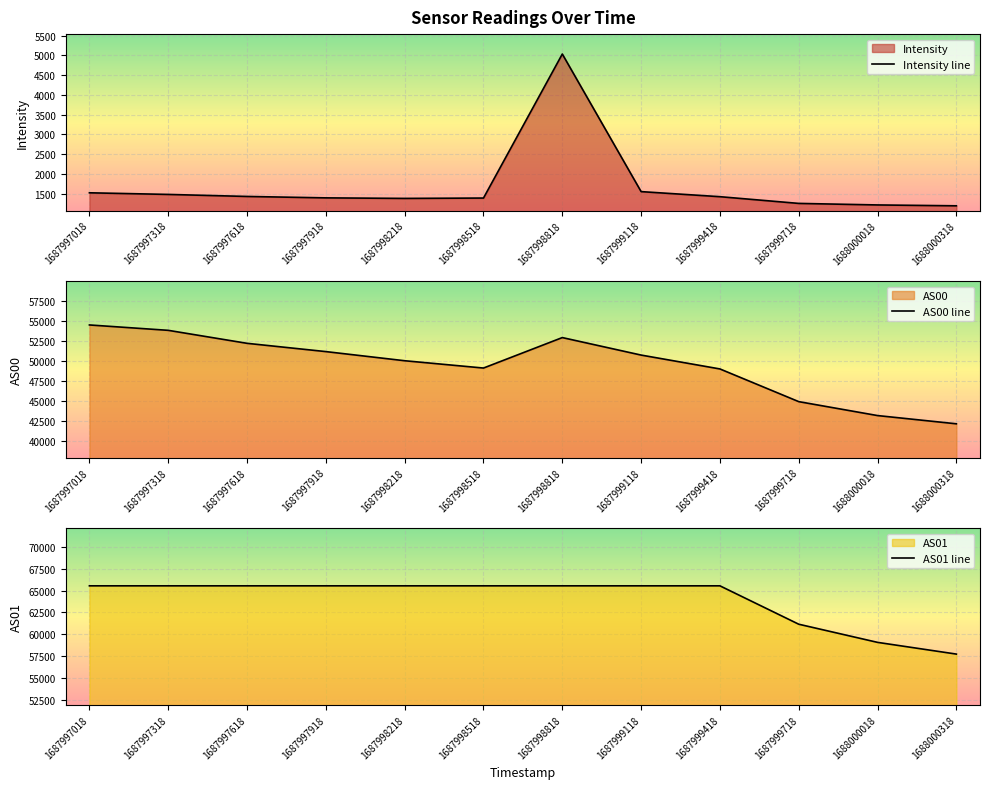

What is the value of the Intensity point at the 11th from the left?

1218.0